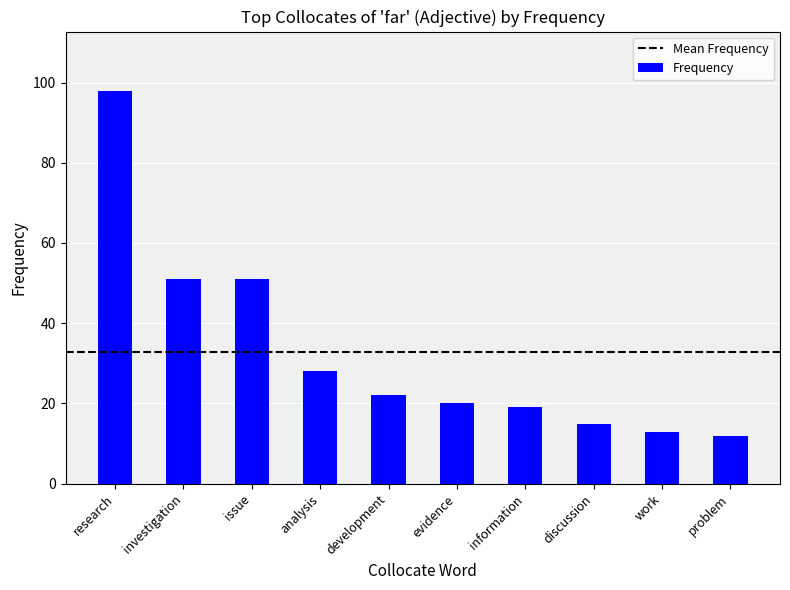

What is the label of the 7th bar from the left?

information